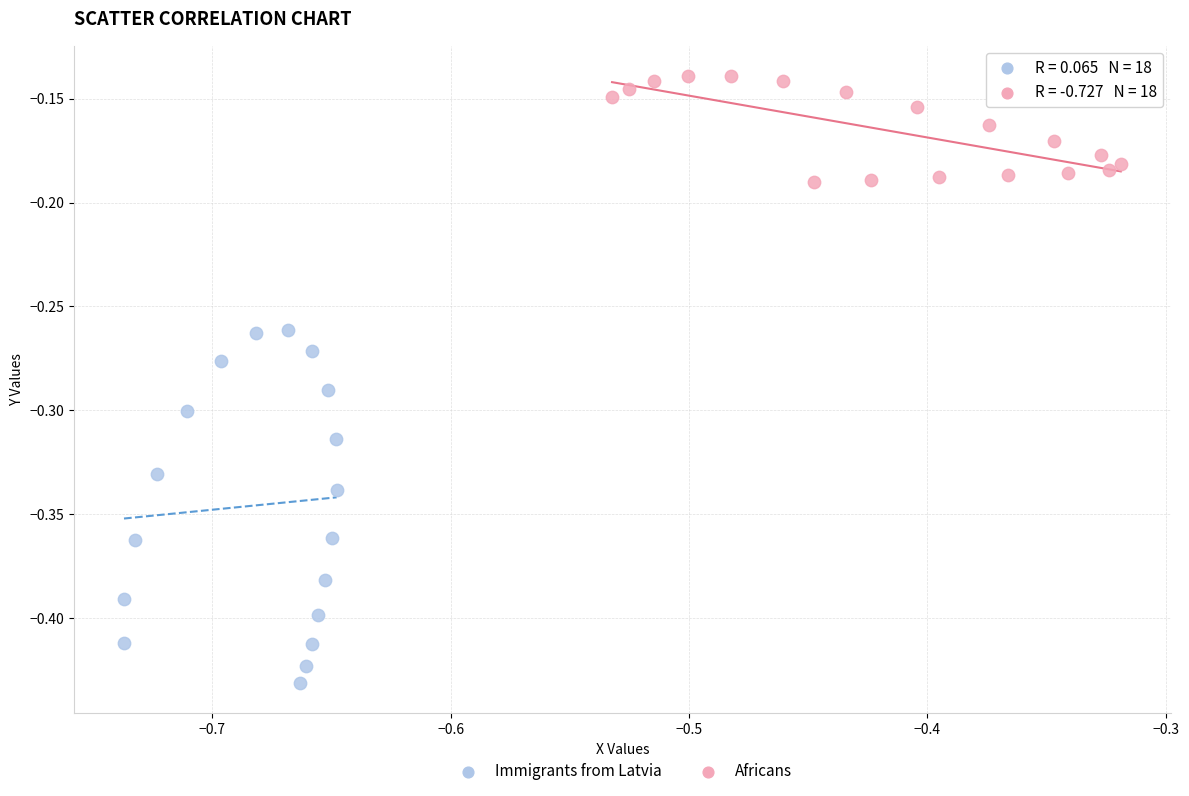

What are all the series names shown in the legend?

Immigrants from Latvia, Africans